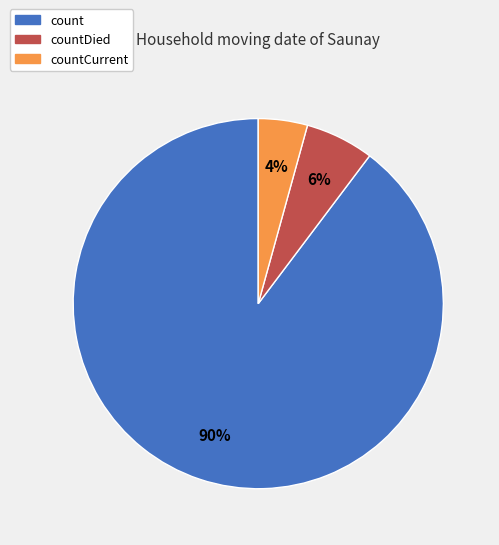

To the nearest percent, what is the average slice percentage?

33%